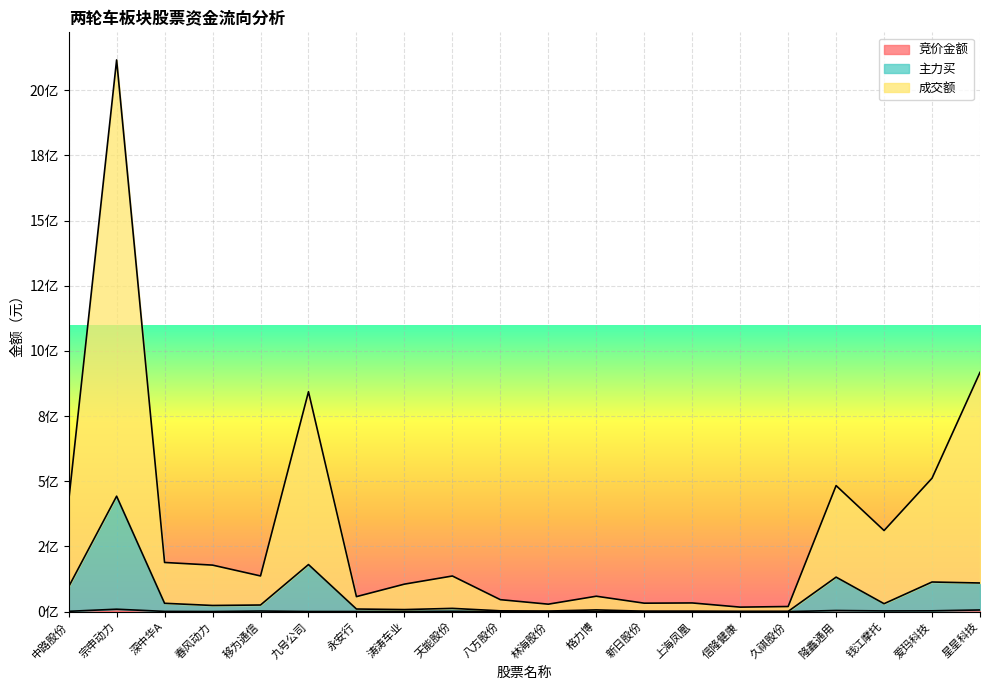

True or false: 主力买 and 成交额 cross at least once.

False